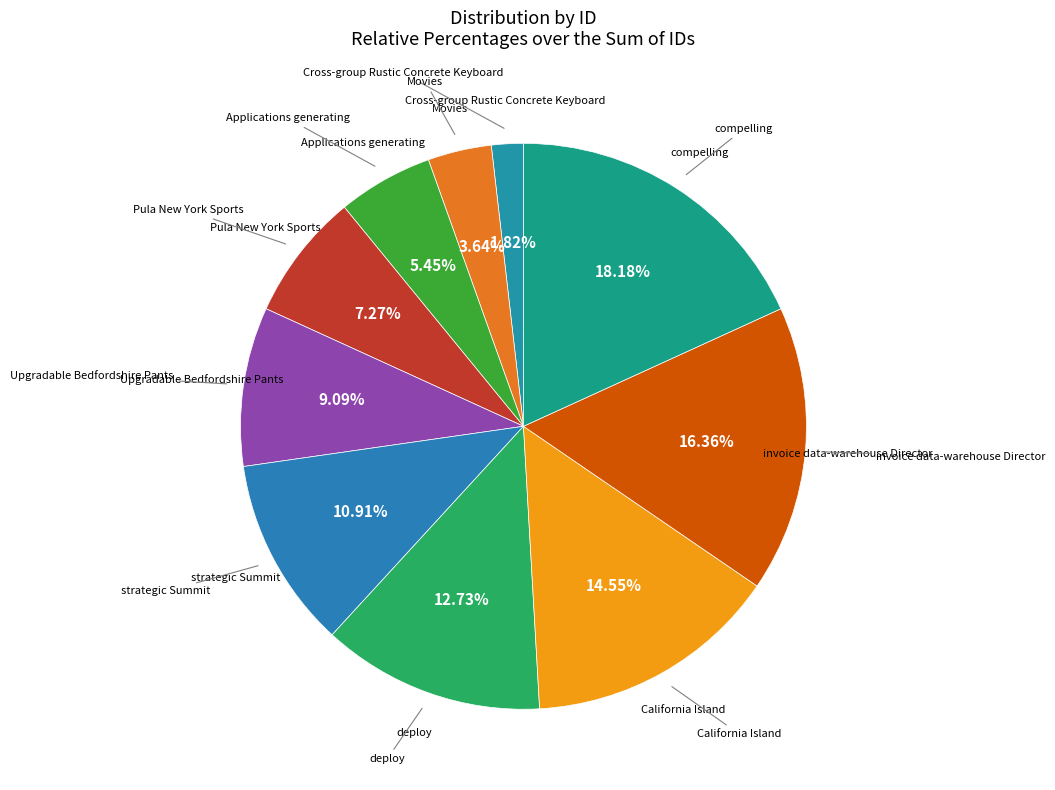

How many segments does this pie chart have?

10